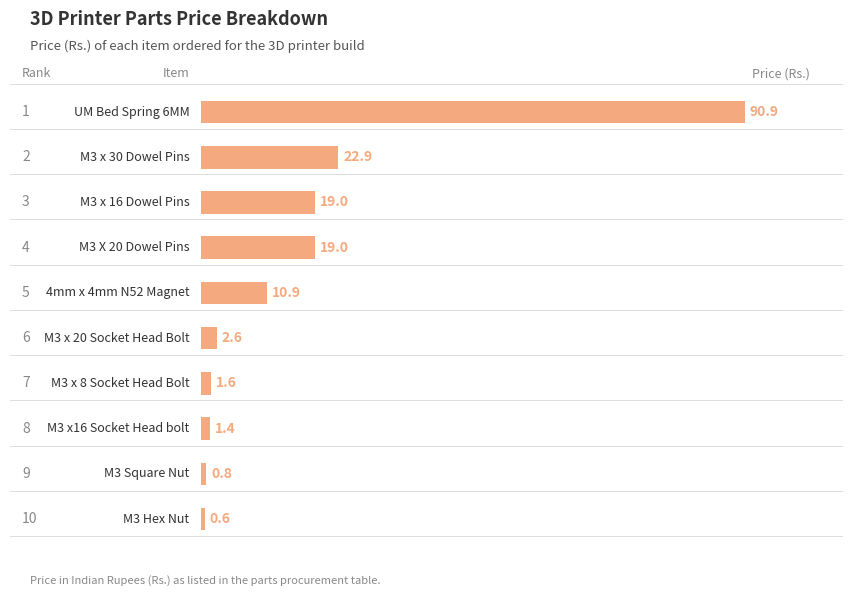

What is the maximum value shown in the chart?

90.9